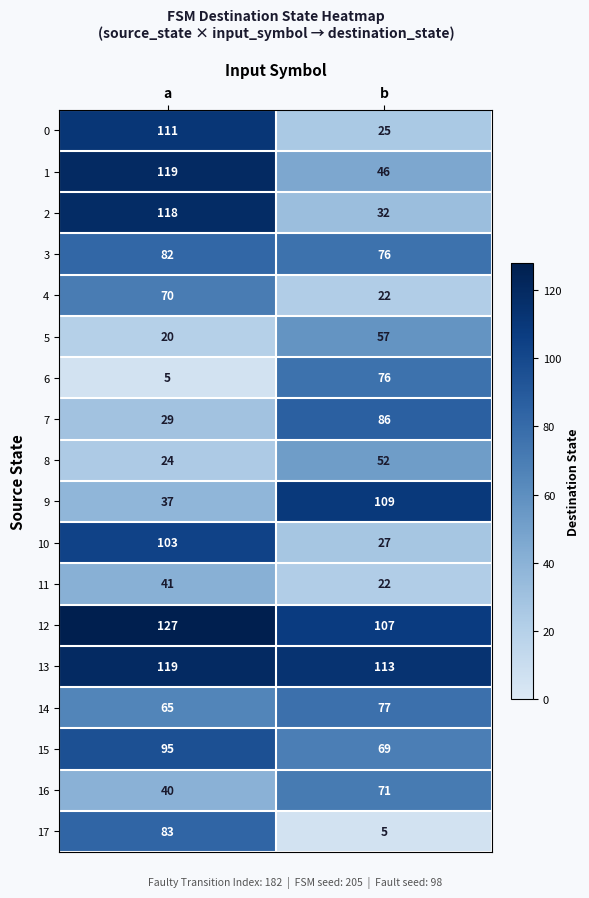

The value of 15 at a is 56. True or false?

False